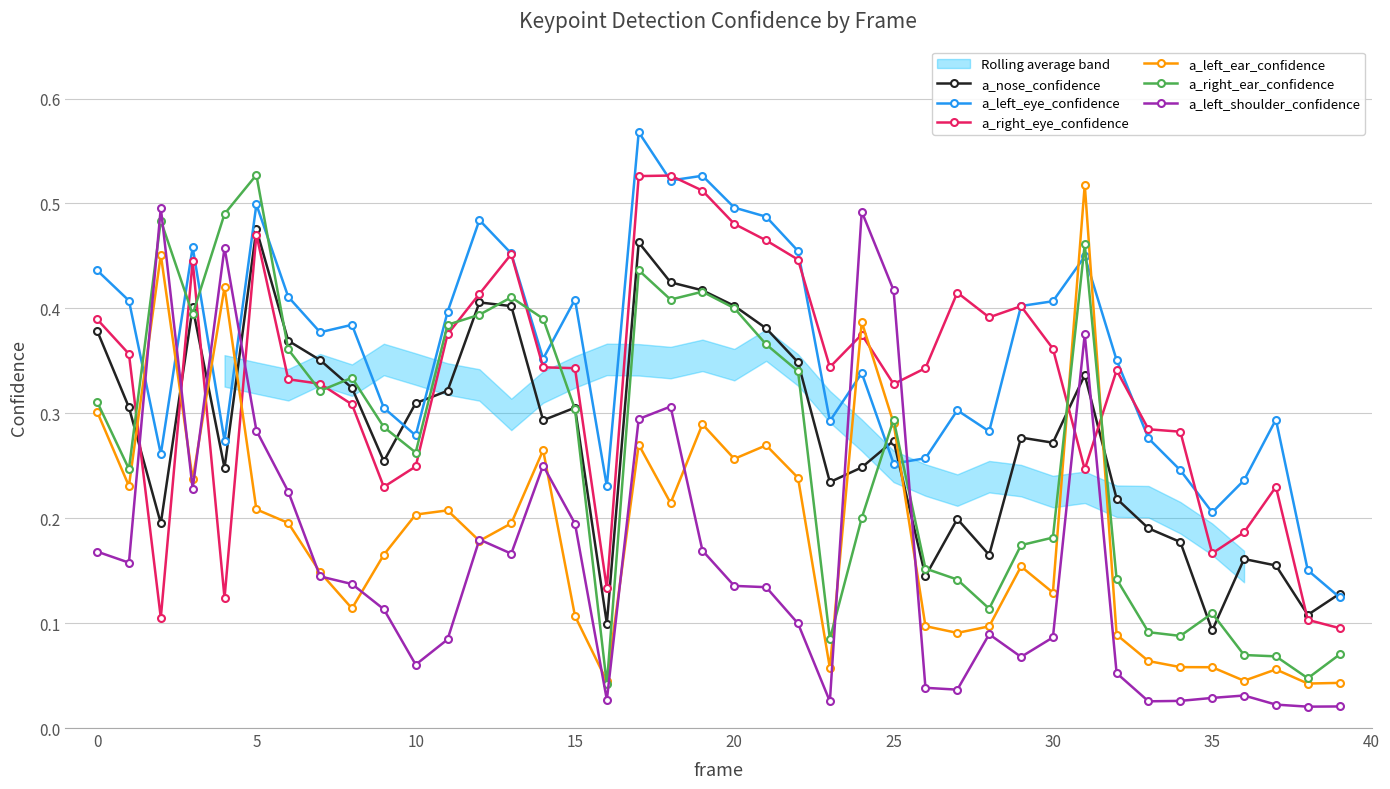

What are all the series names shown in the legend?

a_nose_confidence, a_left_eye_confidence, a_right_eye_confidence, a_left_ear_confidence, a_right_ear_confidence, a_left_shoulder_confidence